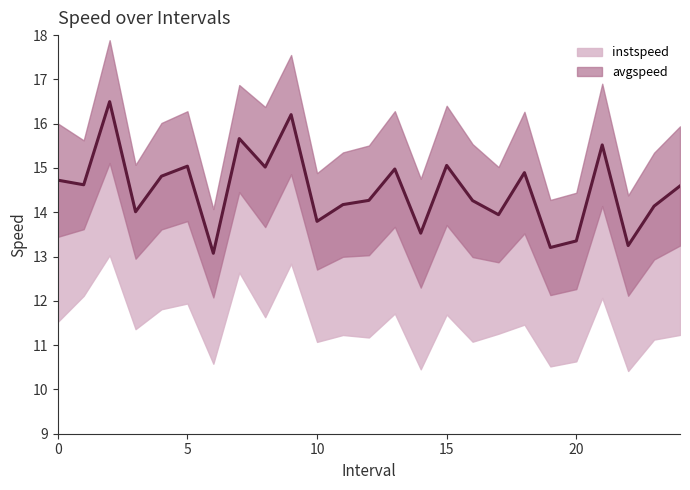

What is the sum of all values?

362.6